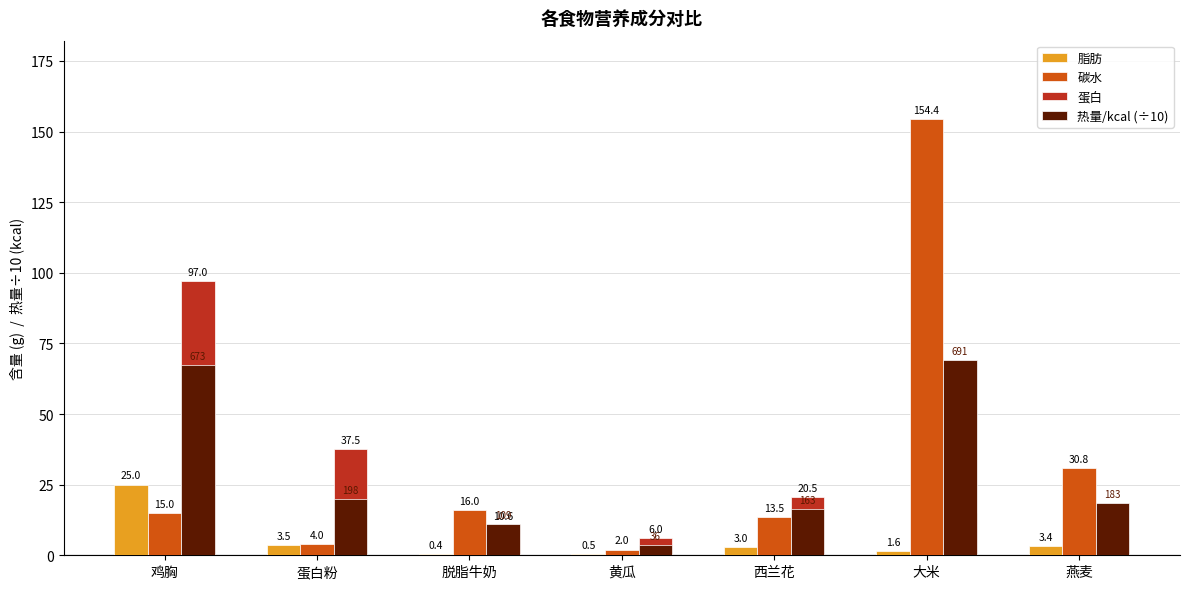

Where is 蛋白 nearest to the value 51?

蛋白粉